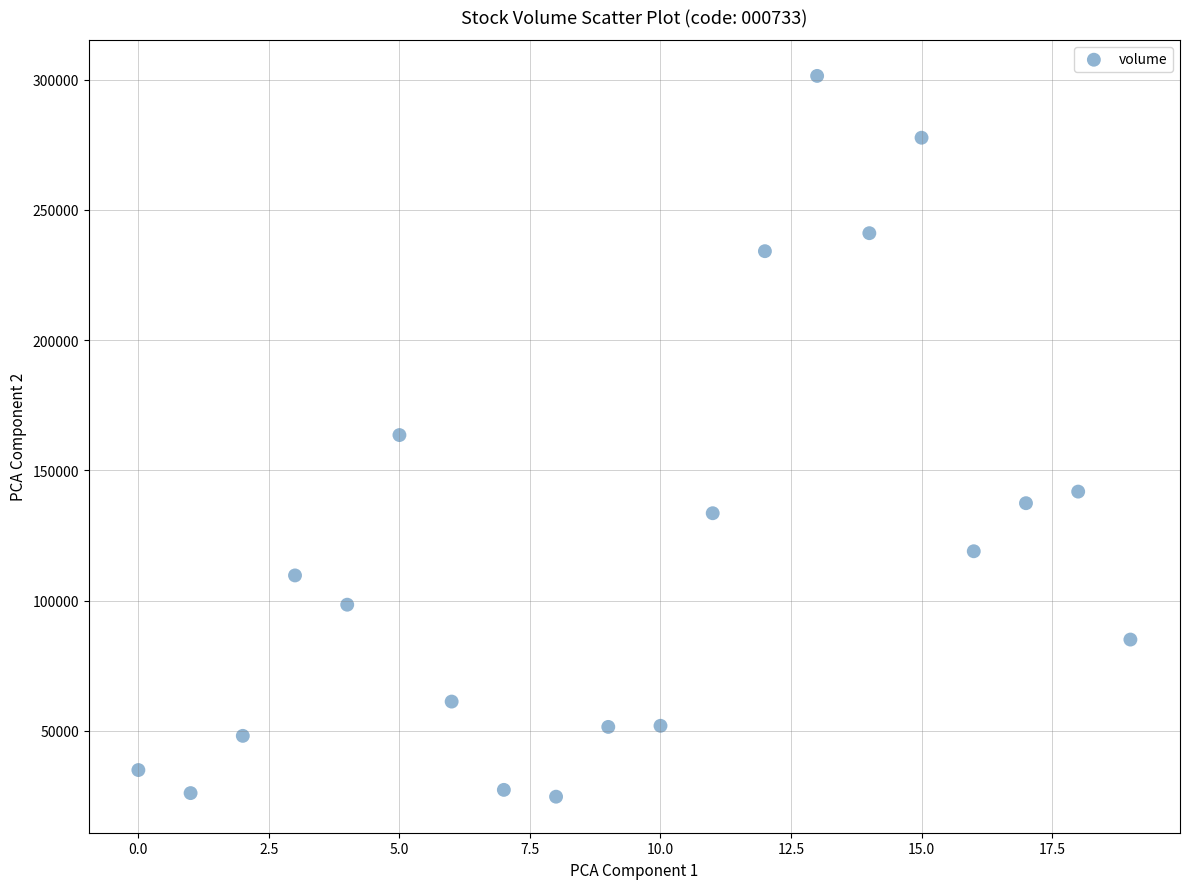

What is the range of Y values (max minus min)?

276759.6